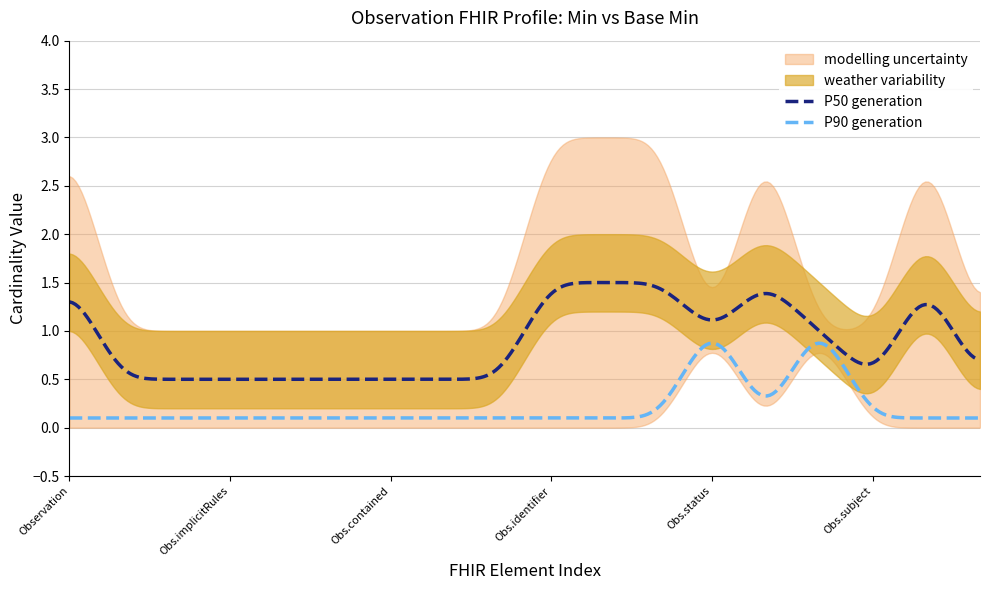

What is the highest value of the P50 generation series?

1.5